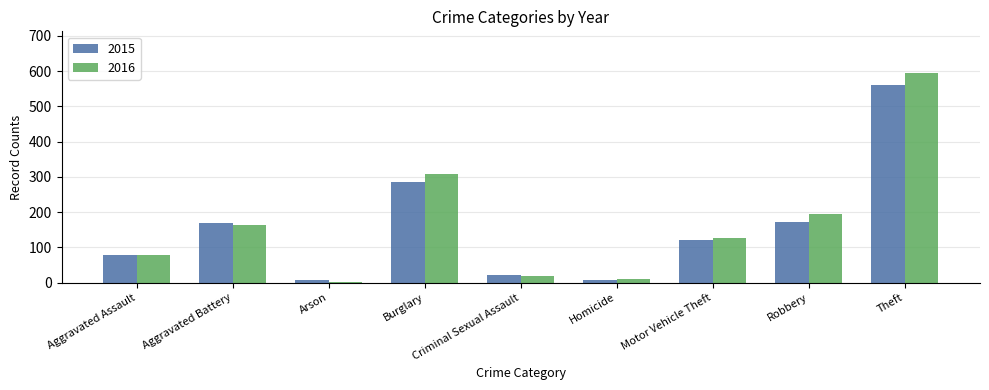

What is the value of the 2016 bar at the 9th from the left?

594